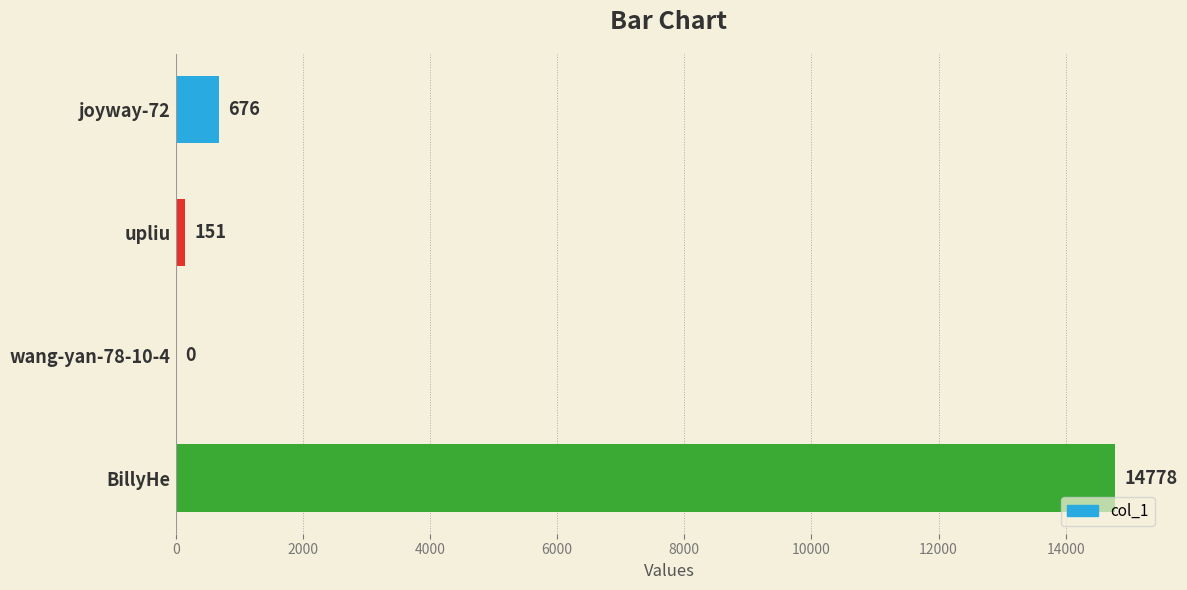

What is the greatest value displayed?

14778